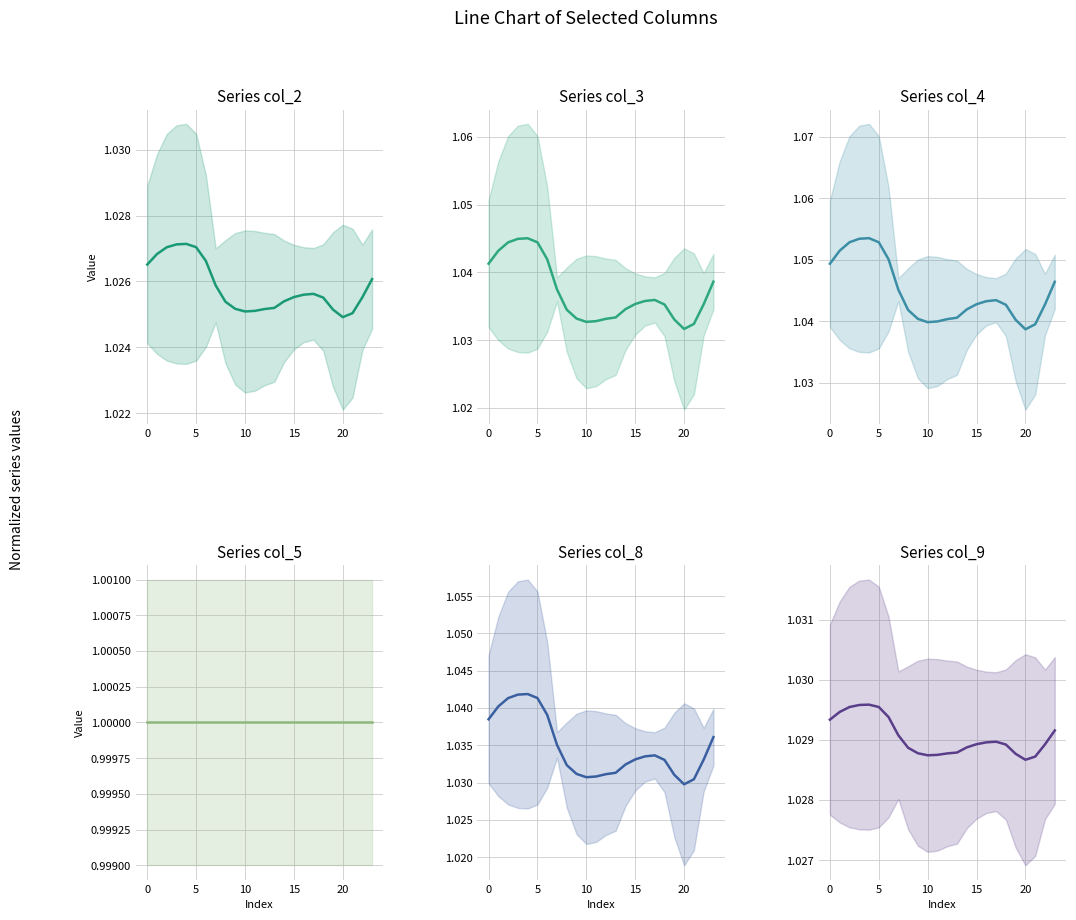

Between 8 and 21, which series saw the biggest shift?

col_4